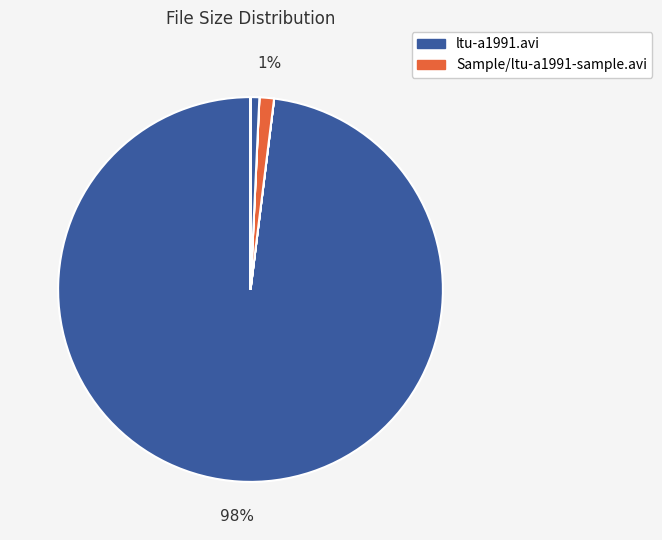

How many segments does this pie chart have?

7